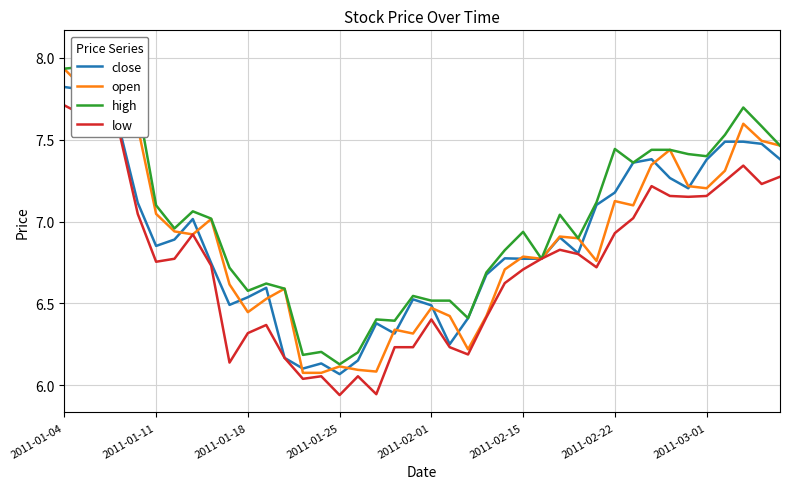

True or false: open has a value of 10.6 at 2011-03-01.

False